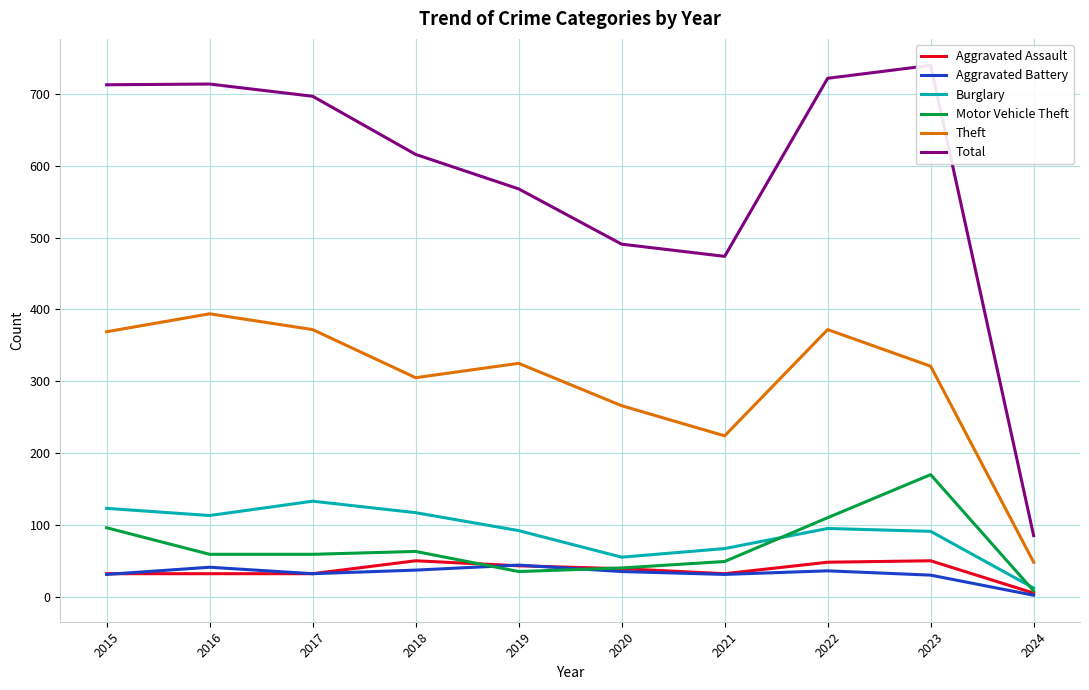

How many data points in Burglary are above 95?

4